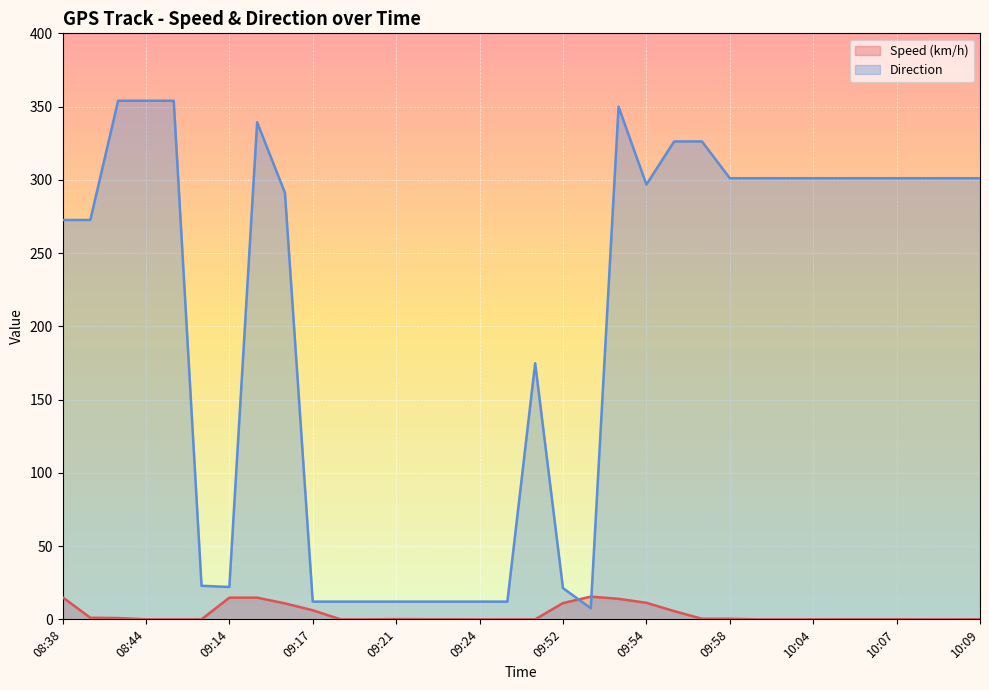

The Direction series shows 12.1 at 09:18. True or false?

True